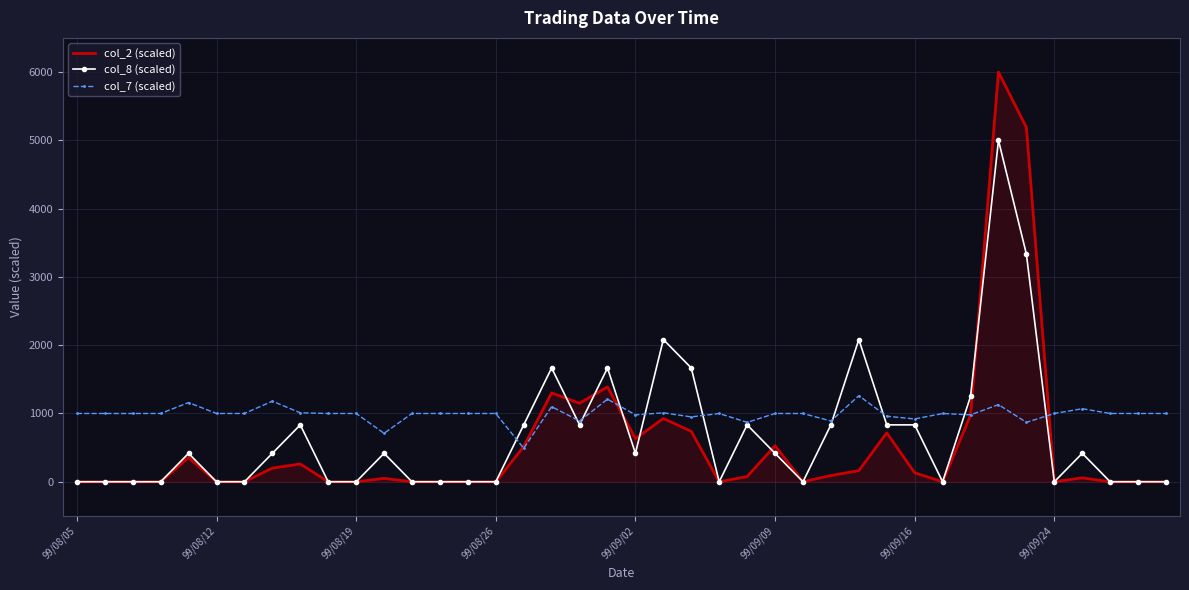

Which series has the largest total across all categories?

col_7 (scaled)